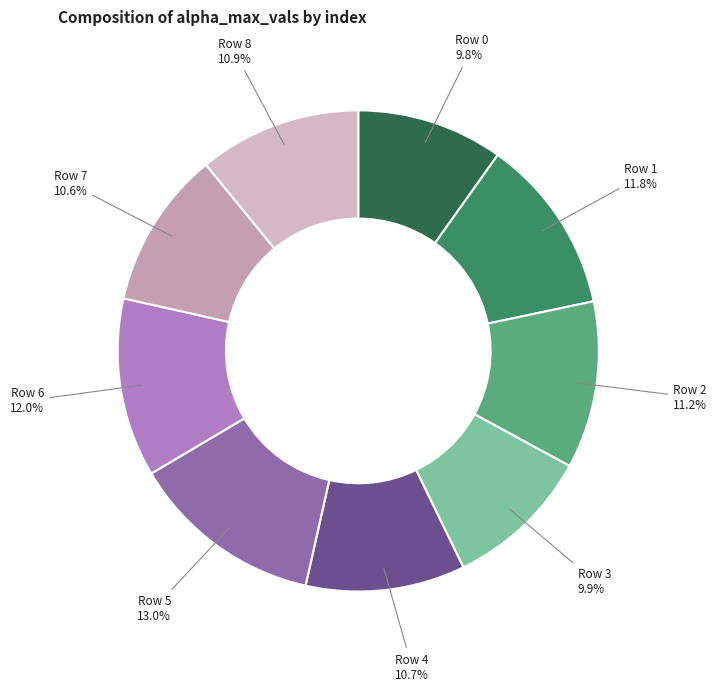

Between Row 5 and Row 1, which is larger?

Row 5